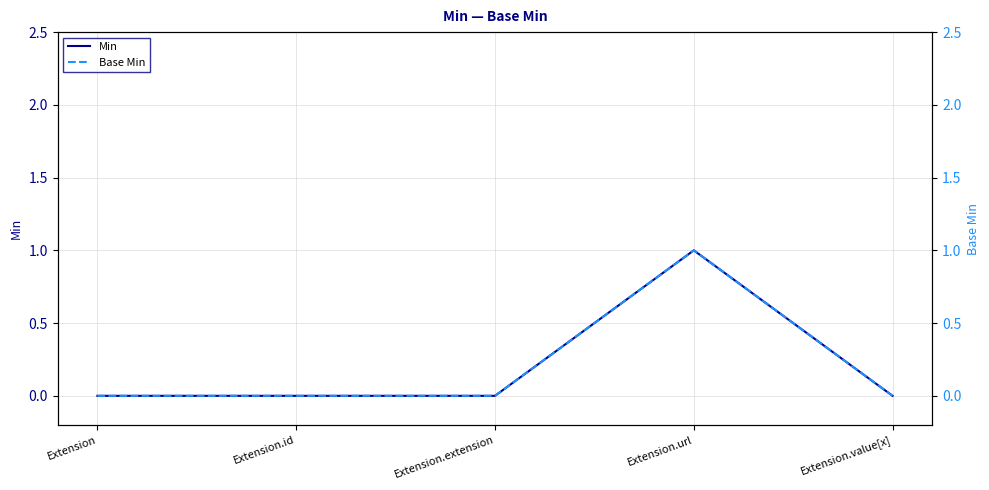

True or false: Base Min and Min cross at least once.

False